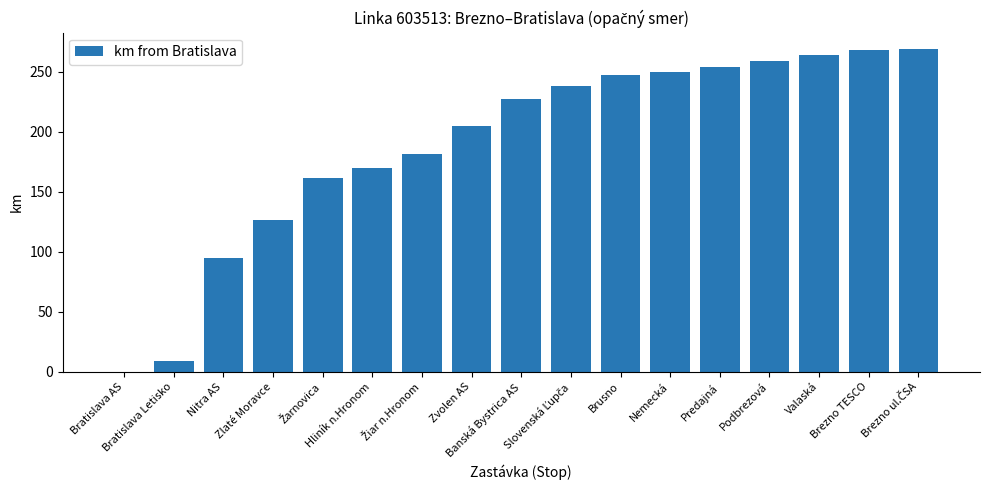

What is the maximum value shown in the chart?

269